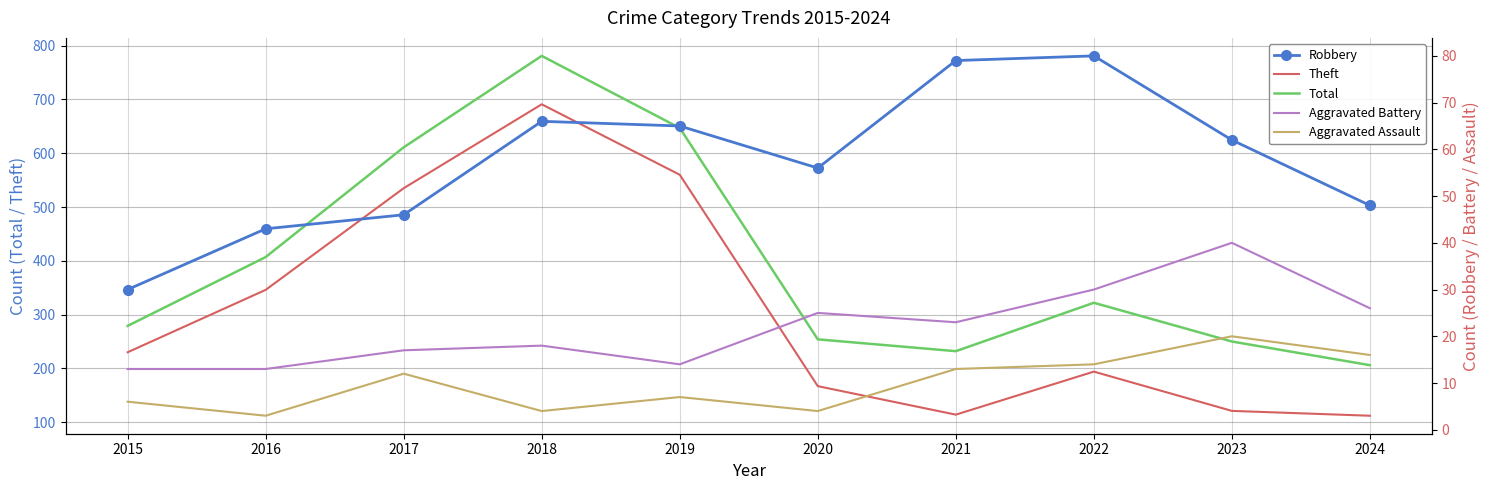

At which category does Theft reach its first local valley?

2021